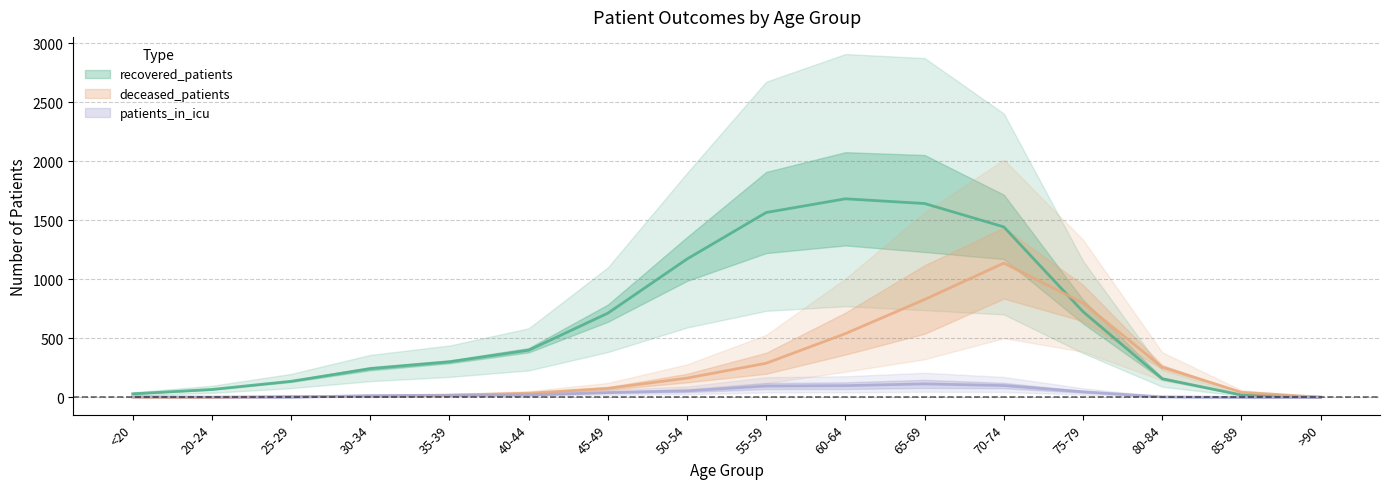

Does the chart display data point markers on the line(s)?

No